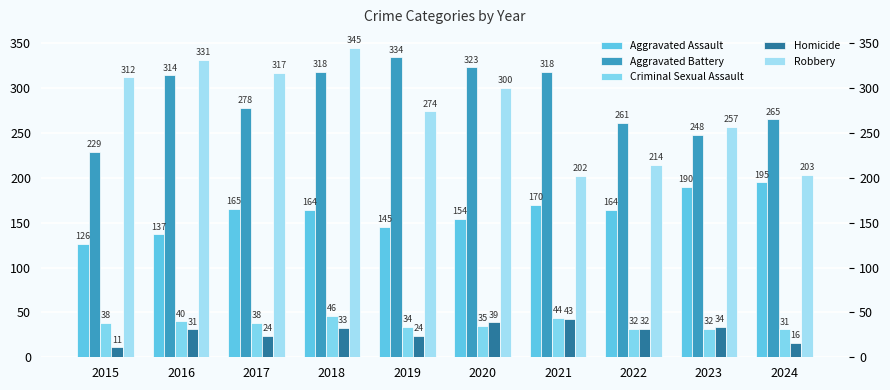

The value of Aggravated Assault at 2016 is 137. True or false?

True